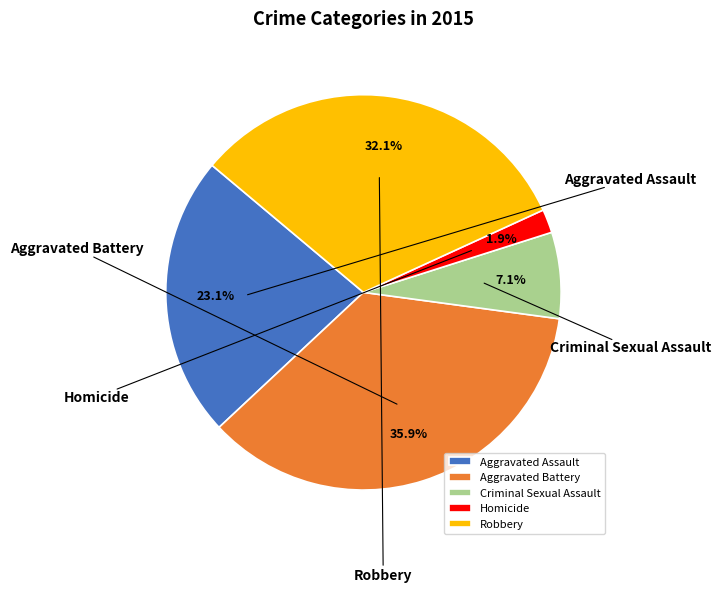

Rank the categories by value from lowest to highest.

Homicide, Criminal Sexual Assault, Aggravated Assault, Robbery, Aggravated Battery